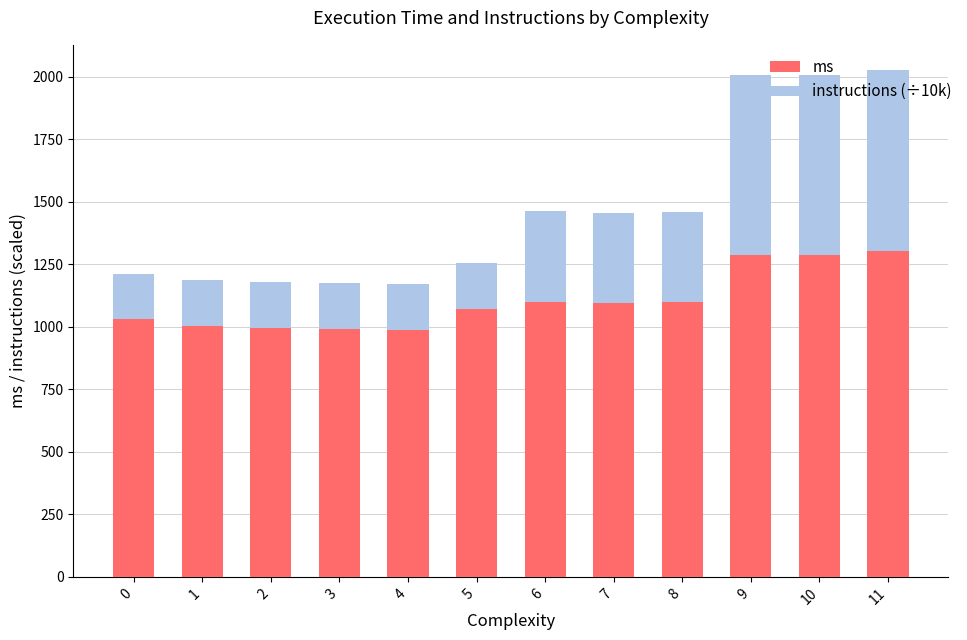

What is the total value across all series at 5?

1254.9